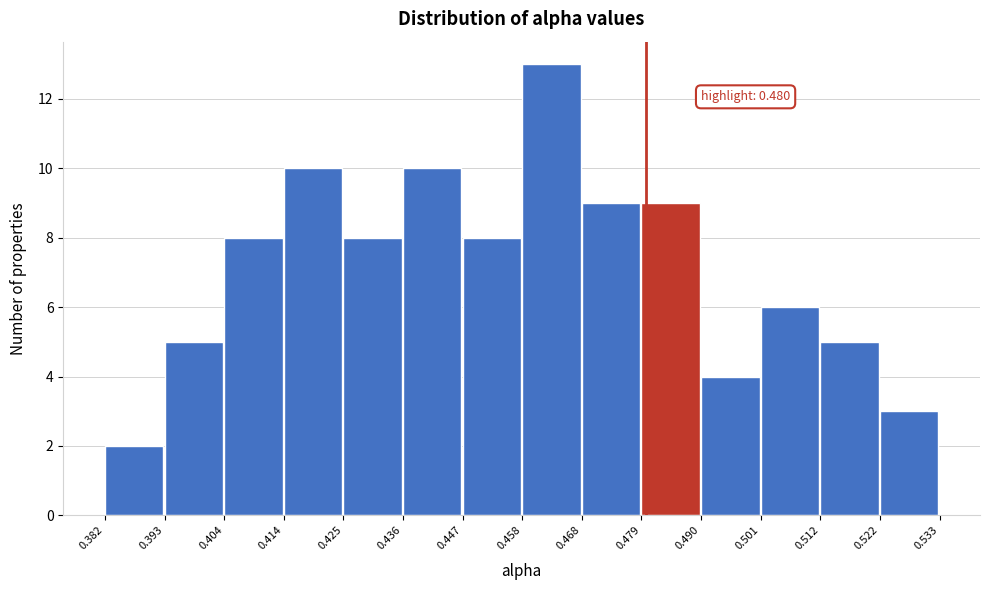

Over which range of the x-axis is the bar tallest?

0.458 to 0.468